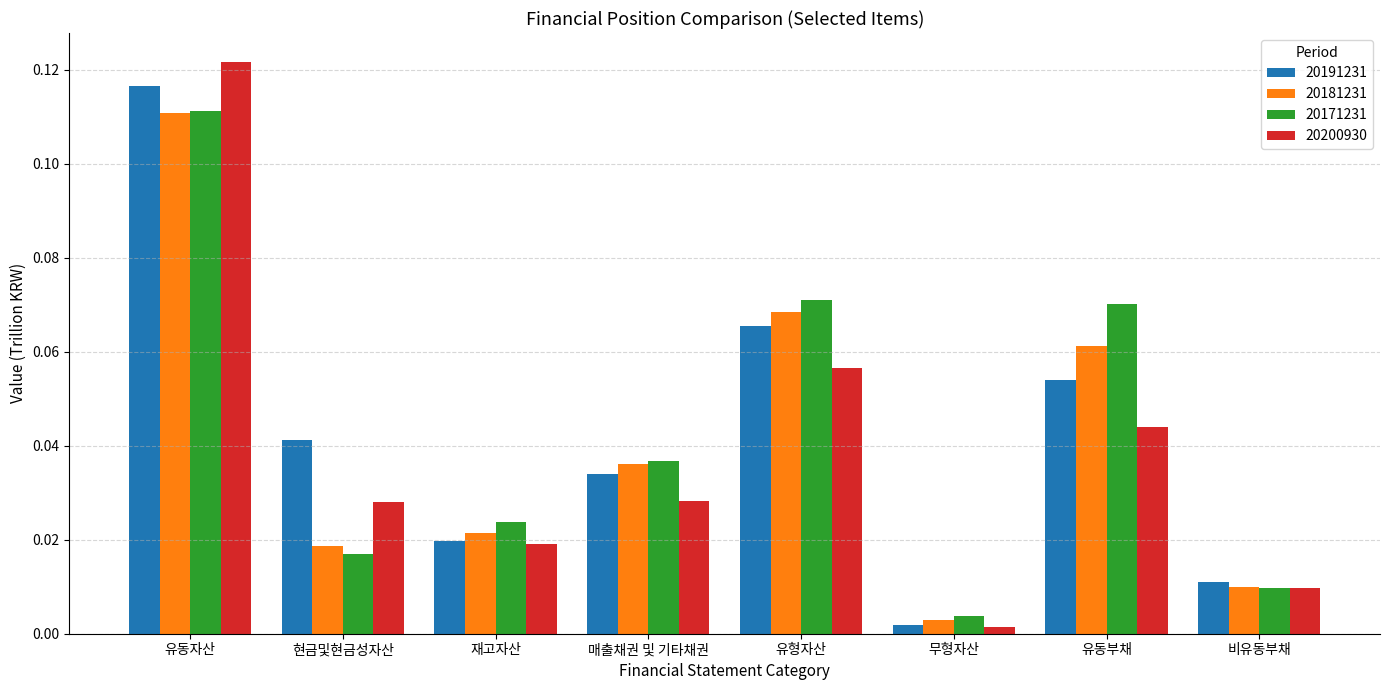

At which label does 20200930 reach its minimum?

무형자산